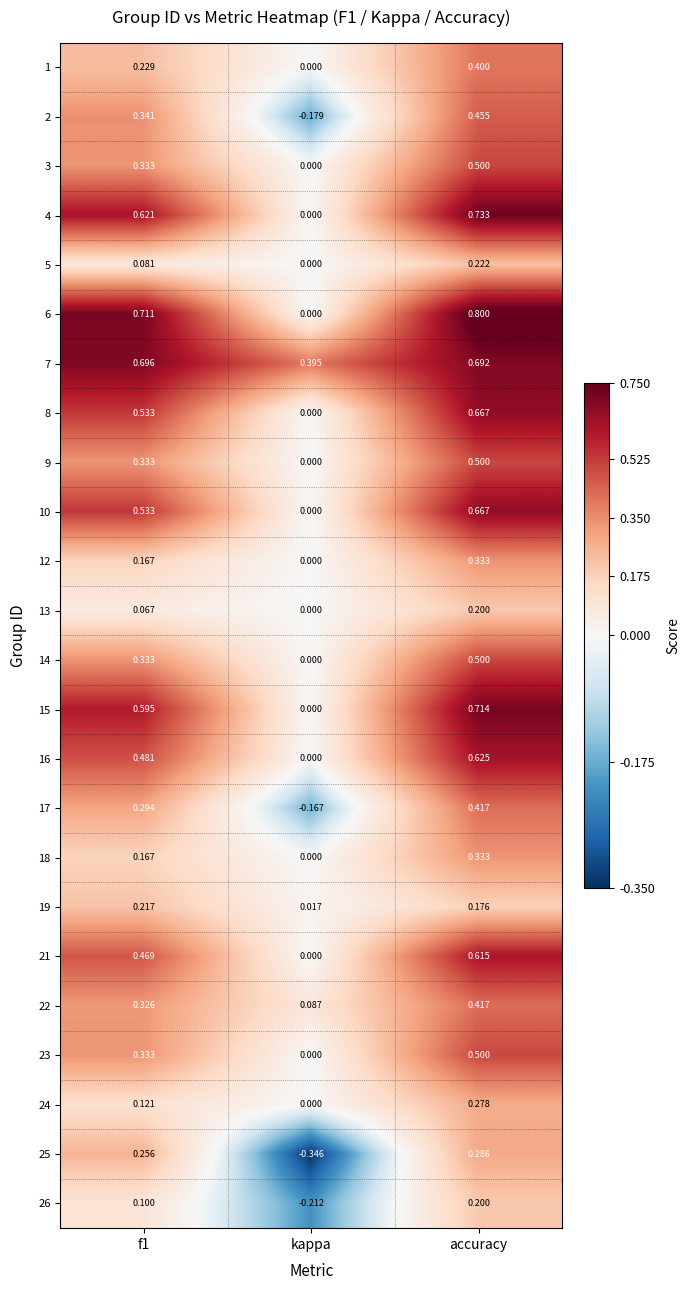

Between f1 and accuracy, which series saw the biggest shift?

1